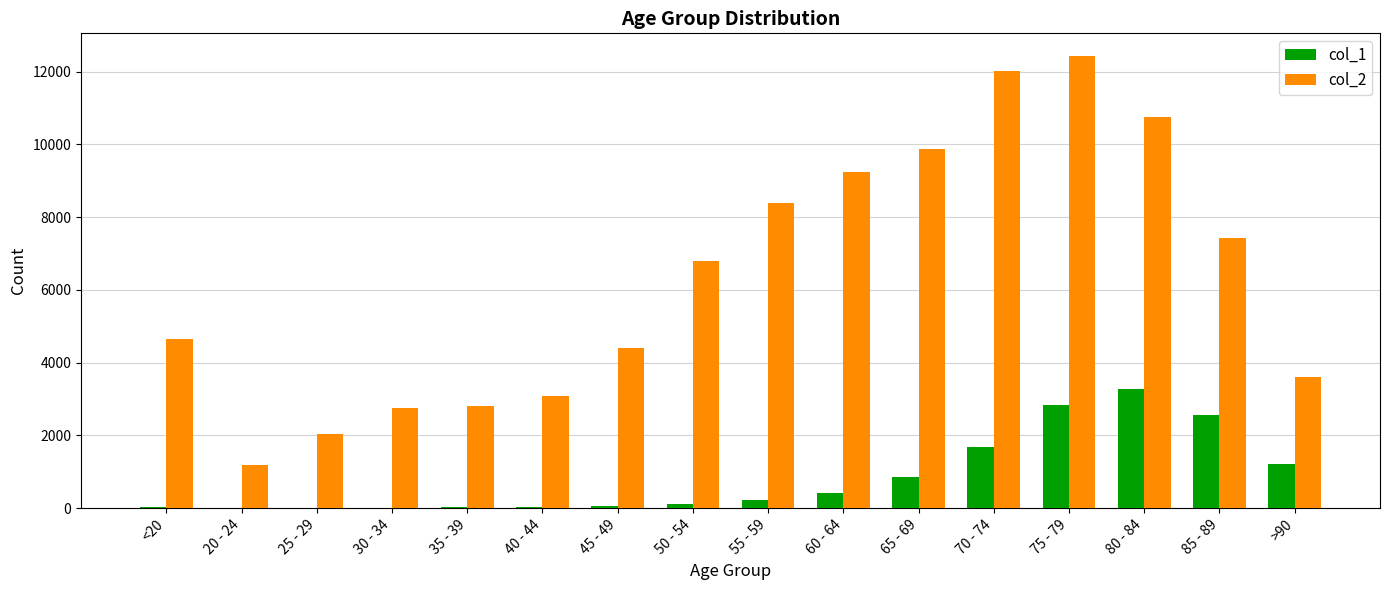

Which series has the widest spread of values?

col_2